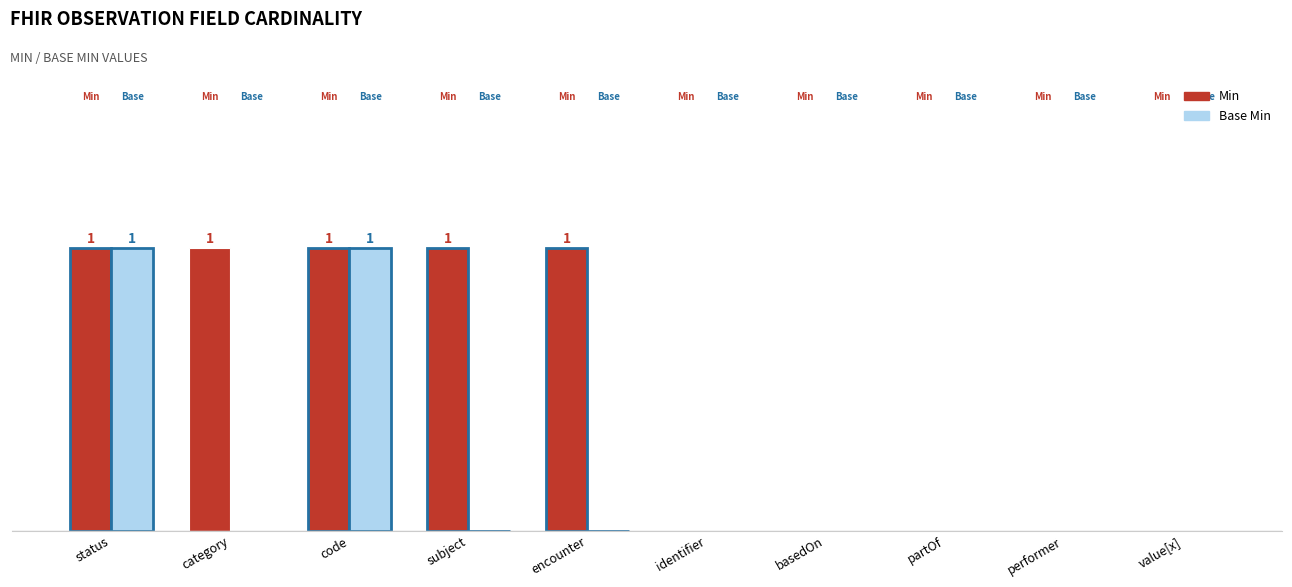

Are the bars horizontal?

No